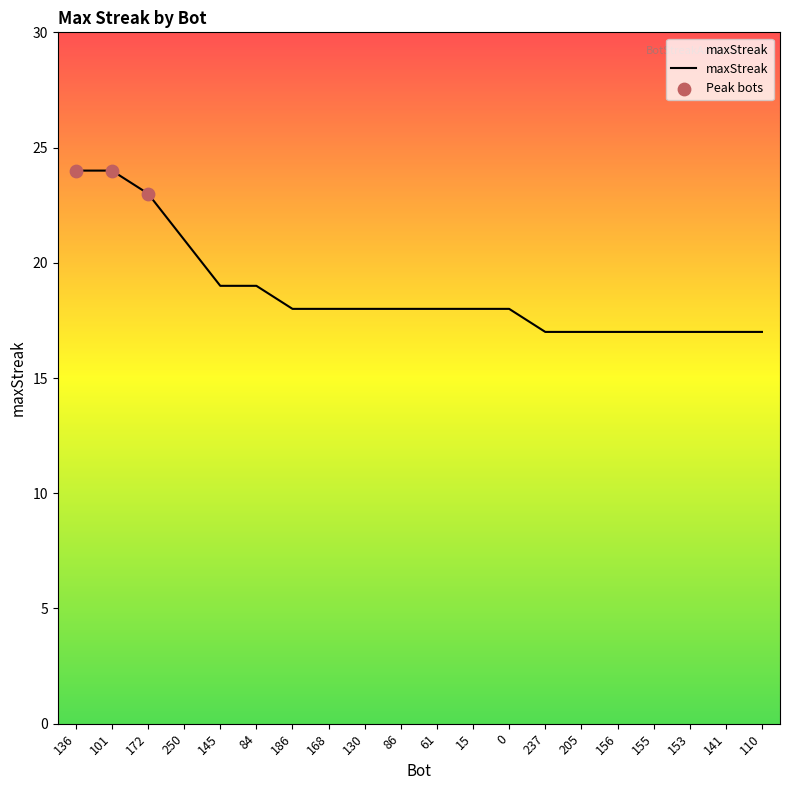

Between 145 and 153, which is larger?

145